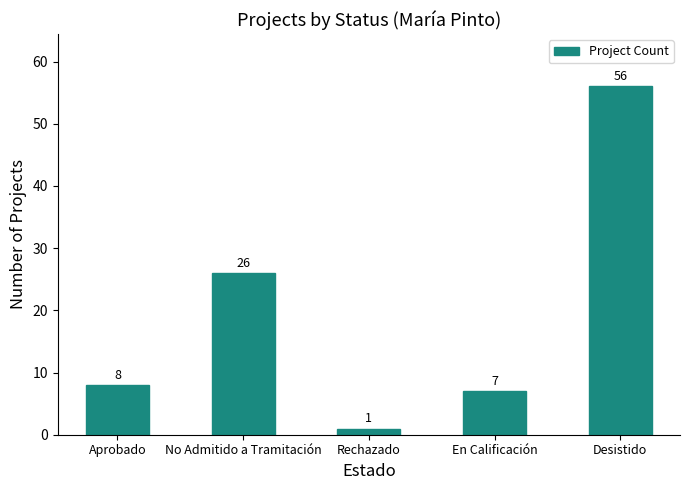

Reading right to left, list all the values displayed in this chart.

56	7	1	26	8